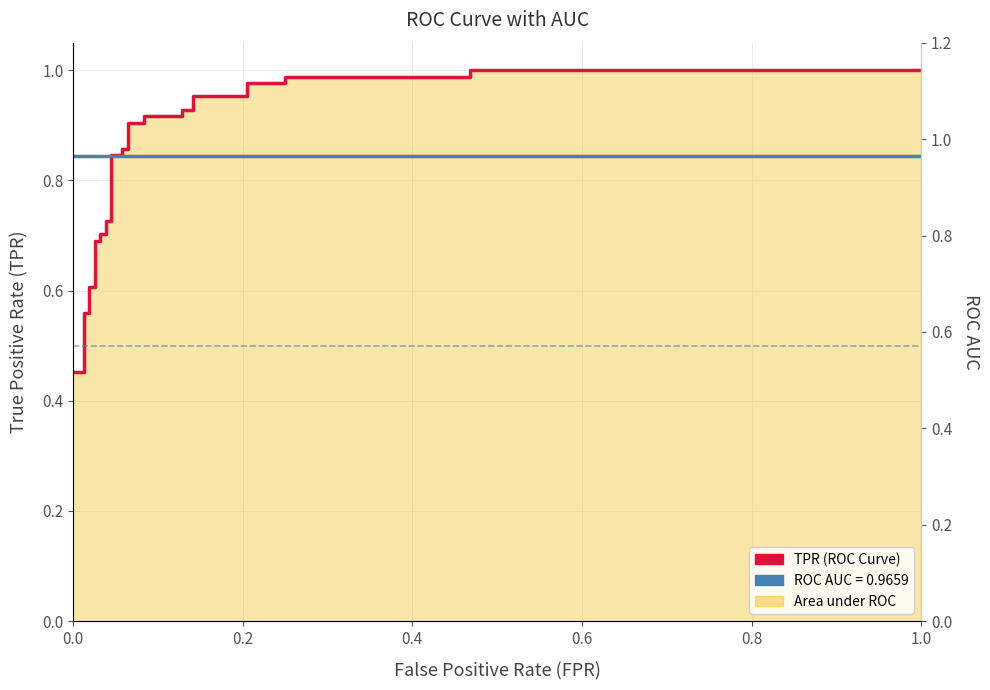

List the series in order of their overall mean, lowest first.

TPR (ROC Curve), ROC AUC